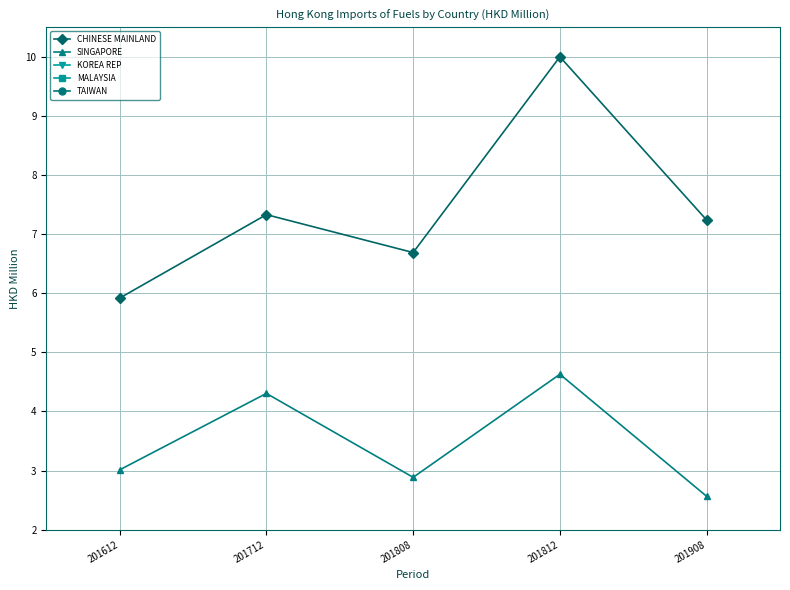

Which series has the largest total across all categories?

CHINESE MAINLAND